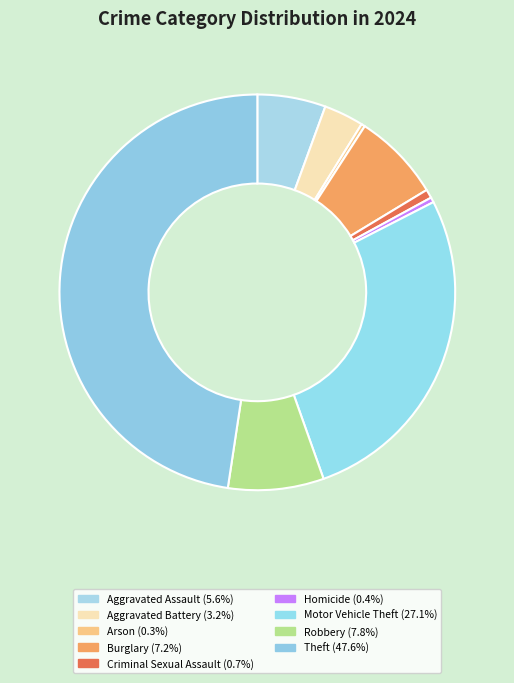

How much of the chart is everything except Homicide?

99.6%